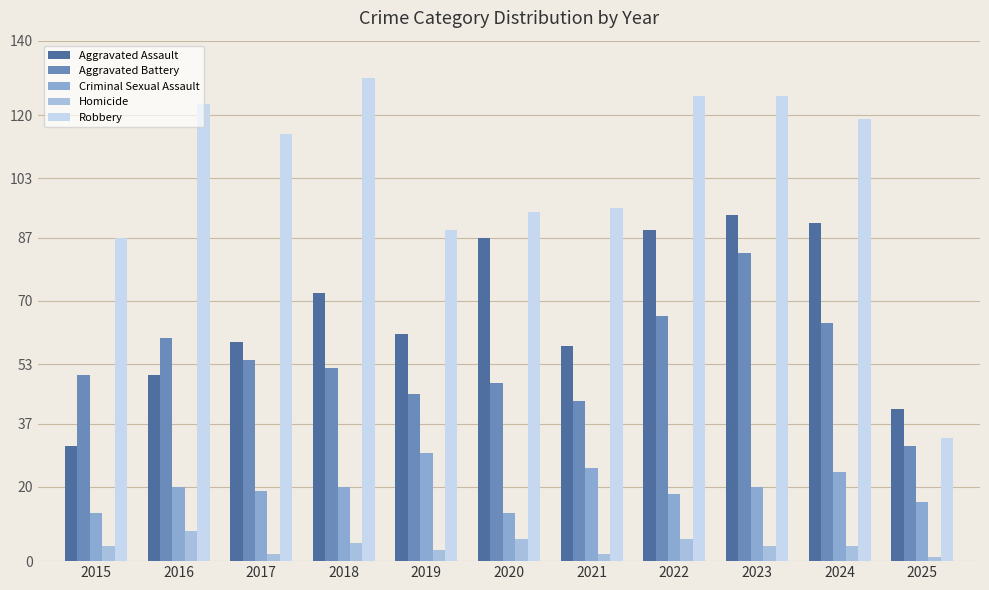

What is the minimum value shown in the chart?

1